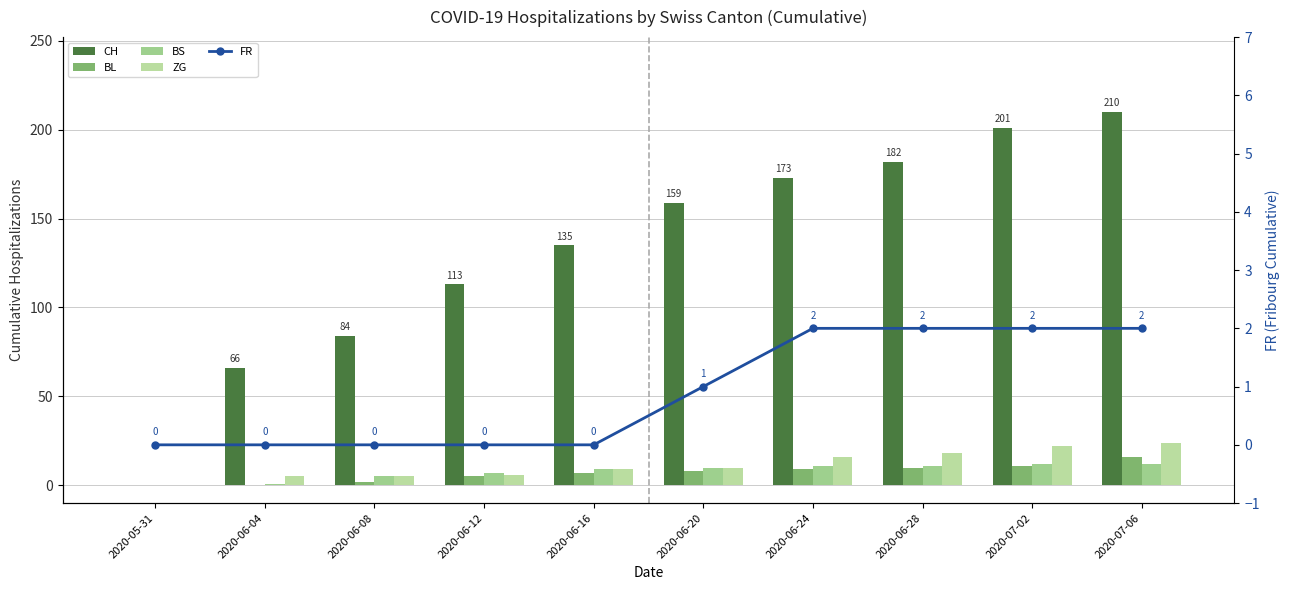

Reading left to right, list all the values displayed in this chart.

CH: 2020-05-31=0	2020-06-04=66	2020-06-08=84	2020-06-12=113	2020-06-16=135	2020-06-20=159	2020-06-24=173	2020-06-28=182	2020-07-02=201	2020-07-06=210
BL: 2020-05-31=0	2020-06-04=0	2020-06-08=2	2020-06-12=5	2020-06-16=7	2020-06-20=8	2020-06-24=9	2020-06-28=10	2020-07-02=11	2020-07-06=16
BS: 2020-05-31=0	2020-06-04=1	2020-06-08=5	2020-06-12=7	2020-06-16=9	2020-06-20=10	2020-06-24=11	2020-06-28=11	2020-07-02=12	2020-07-06=12
ZG: 2020-05-31=0	2020-06-04=5	2020-06-08=5	2020-06-12=6	2020-06-16=9	2020-06-20=10	2020-06-24=16	2020-06-28=18	2020-07-02=22	2020-07-06=24
FR: 2020-05-31=0	2020-06-04=0	2020-06-08=0	2020-06-12=0	2020-06-16=0	2020-06-20=1	2020-06-24=2	2020-06-28=2	2020-07-02=2	2020-07-06=2